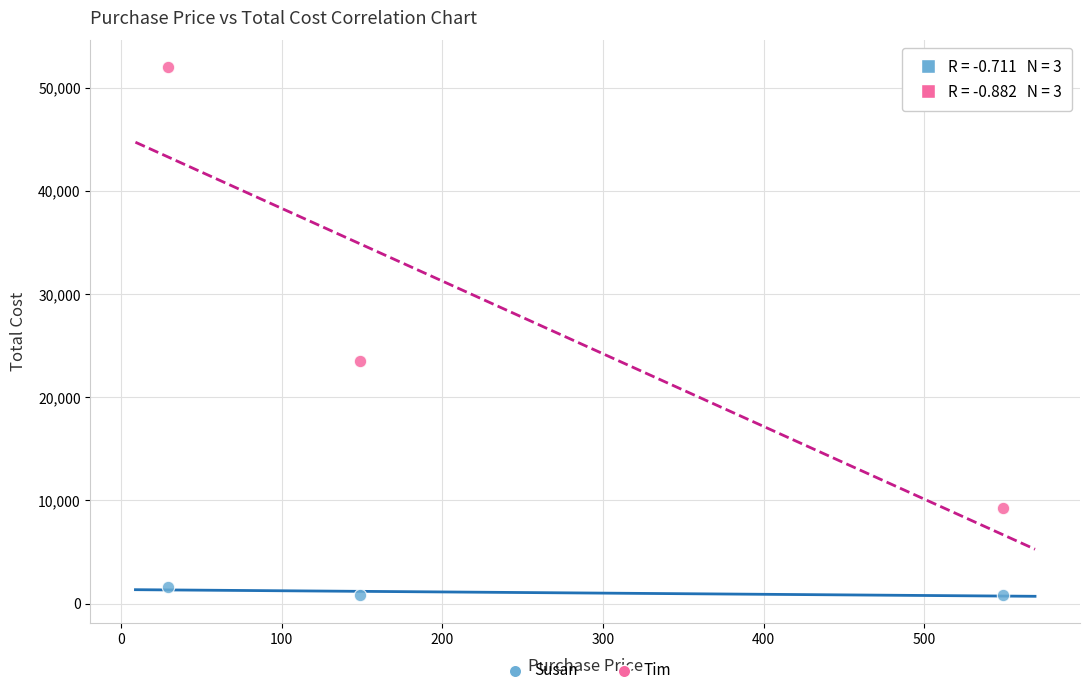

Which series reaches the maximum Y coordinate?

Tim